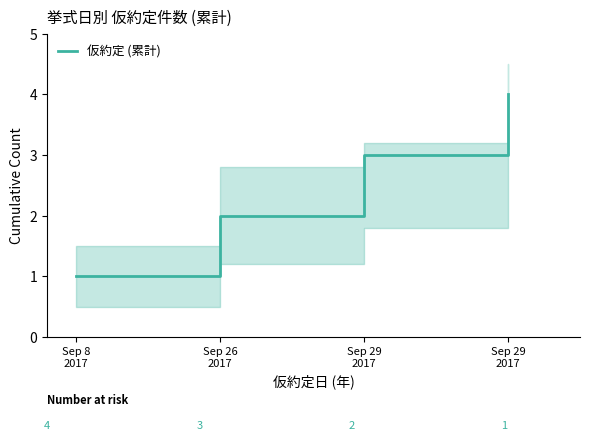

Reading right to left, extract all data points from this chart.

4	3	2	1